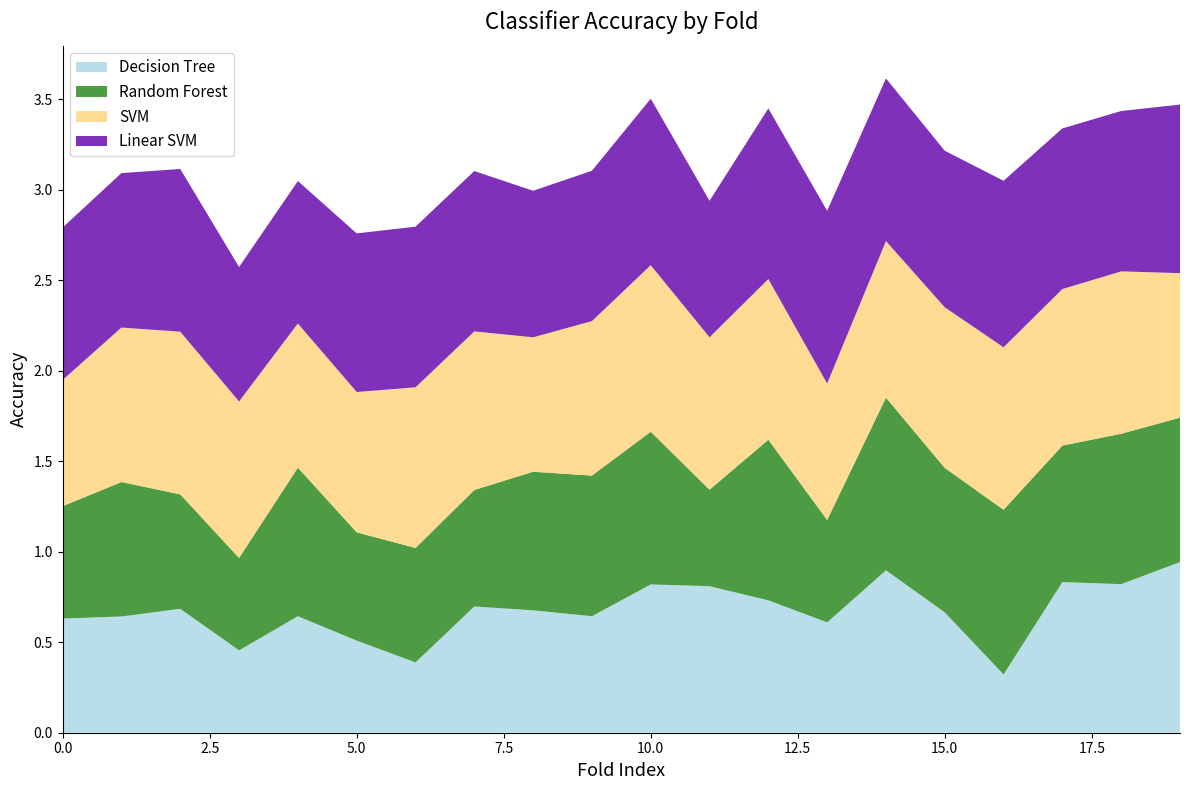

Reading right to left, list all the values displayed in this chart.

Decision Tree: 19=0.9	18=0.8	17=0.8	16=0.3	15=0.7	14=0.9	13=0.6	12=0.7	11=0.8	10=0.8	9=0.6	8=0.7	7=0.7	6=0.4	5=0.5	4=0.6	3=0.5	2=0.7	1=0.6	0=0.6
Random Forest: 19=0.8	18=0.8	17=0.8	16=0.9	15=0.8	14=1.0	13=0.6	12=0.9	11=0.5	10=0.8	9=0.8	8=0.8	7=0.6	6=0.6	5=0.6	4=0.8	3=0.5	2=0.6	1=0.7	0=0.6
SVM: 19=0.8	18=0.9	17=0.9	16=0.9	15=0.9	14=0.9	13=0.8	12=0.9	11=0.8	10=0.9	9=0.9	8=0.7	7=0.9	6=0.9	5=0.8	4=0.8	3=0.9	2=0.9	1=0.9	0=0.7
Linear SVM: 19=0.9	18=0.9	17=0.9	16=0.9	15=0.9	14=0.9	13=1.0	12=0.9	11=0.8	10=0.9	9=0.8	8=0.8	7=0.9	6=0.9	5=0.9	4=0.8	3=0.7	2=0.9	1=0.9	0=0.8